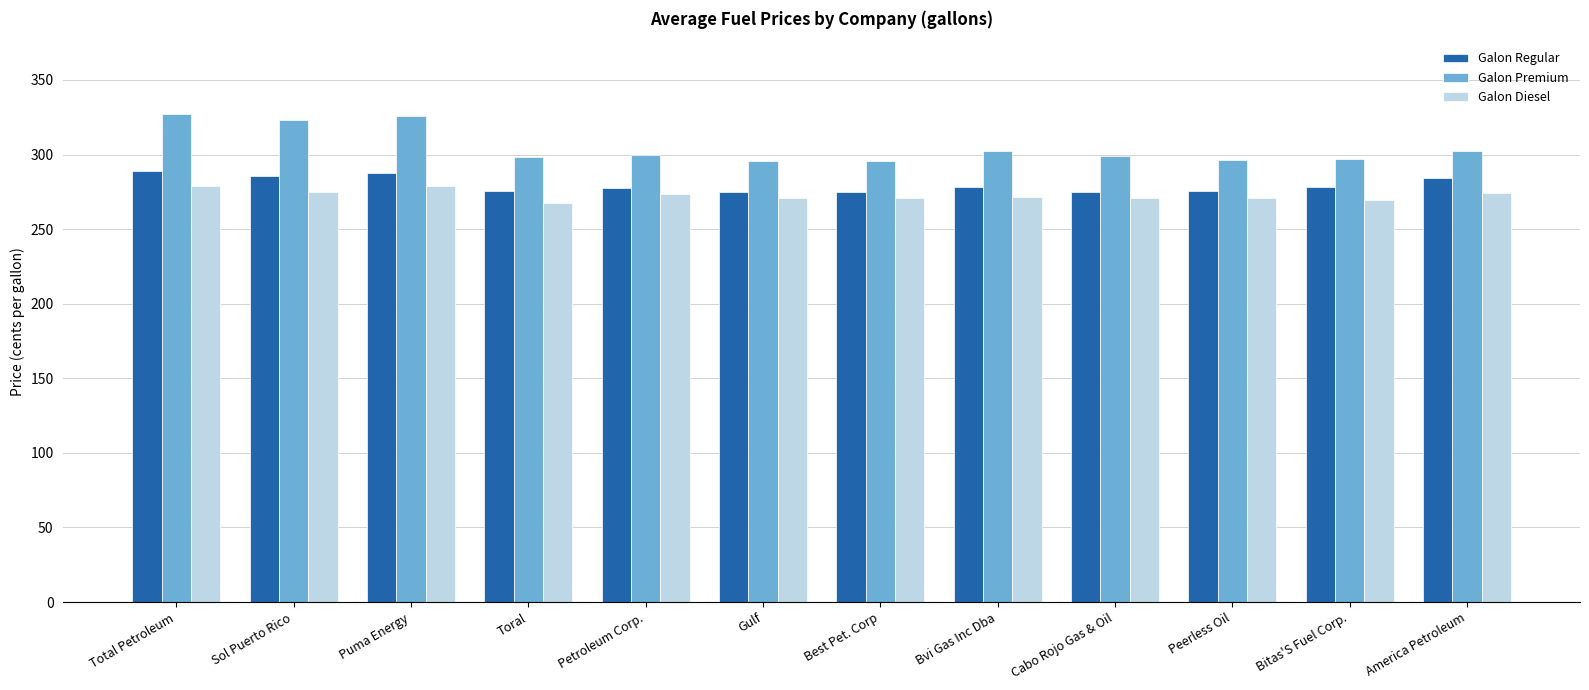

What is the value of the Galon Premium bar at the 5th from the left?

300.0